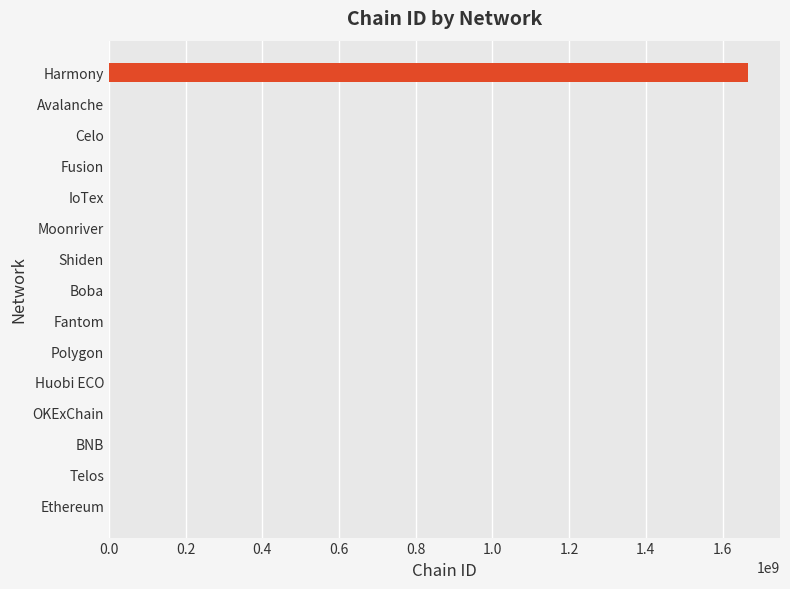

At which label is the value closest to 833300000?

Avalanche